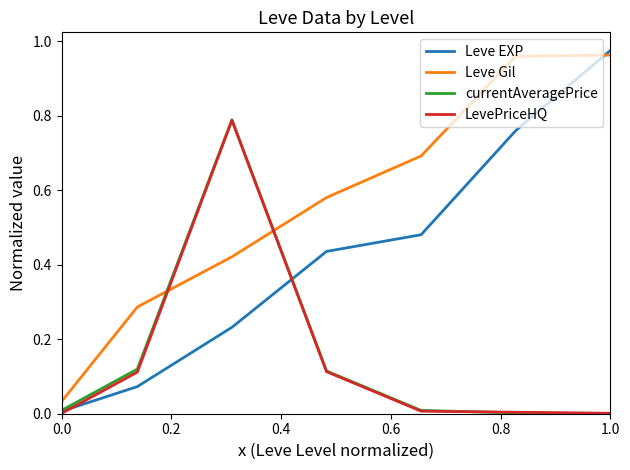

After their last crossing, which series has the higher values: LevePriceHQ or currentAveragePrice?

LevePriceHQ